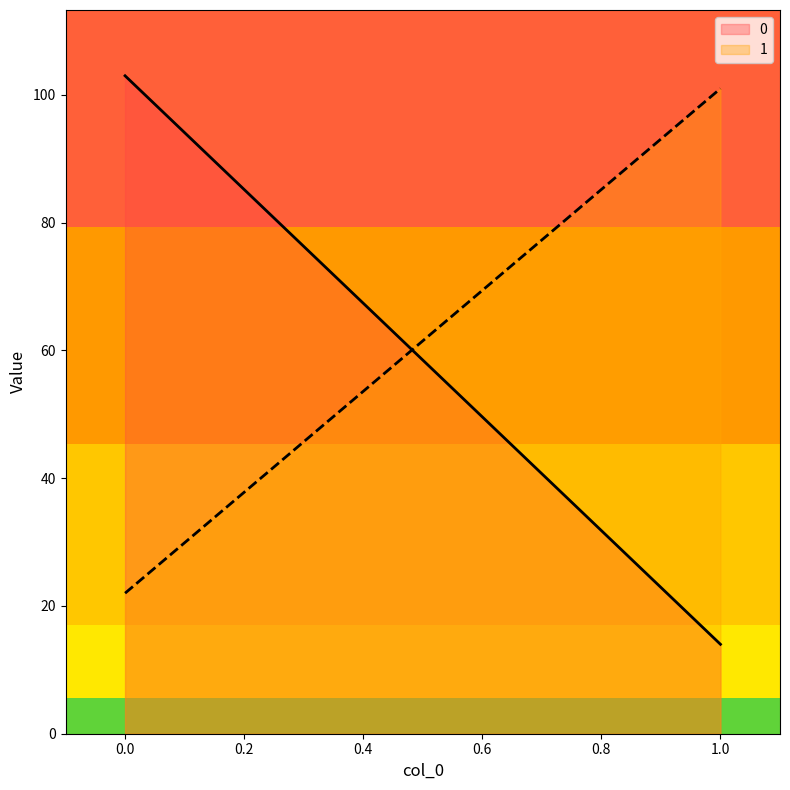

List the series in order of their overall mean, highest first.

1, 0